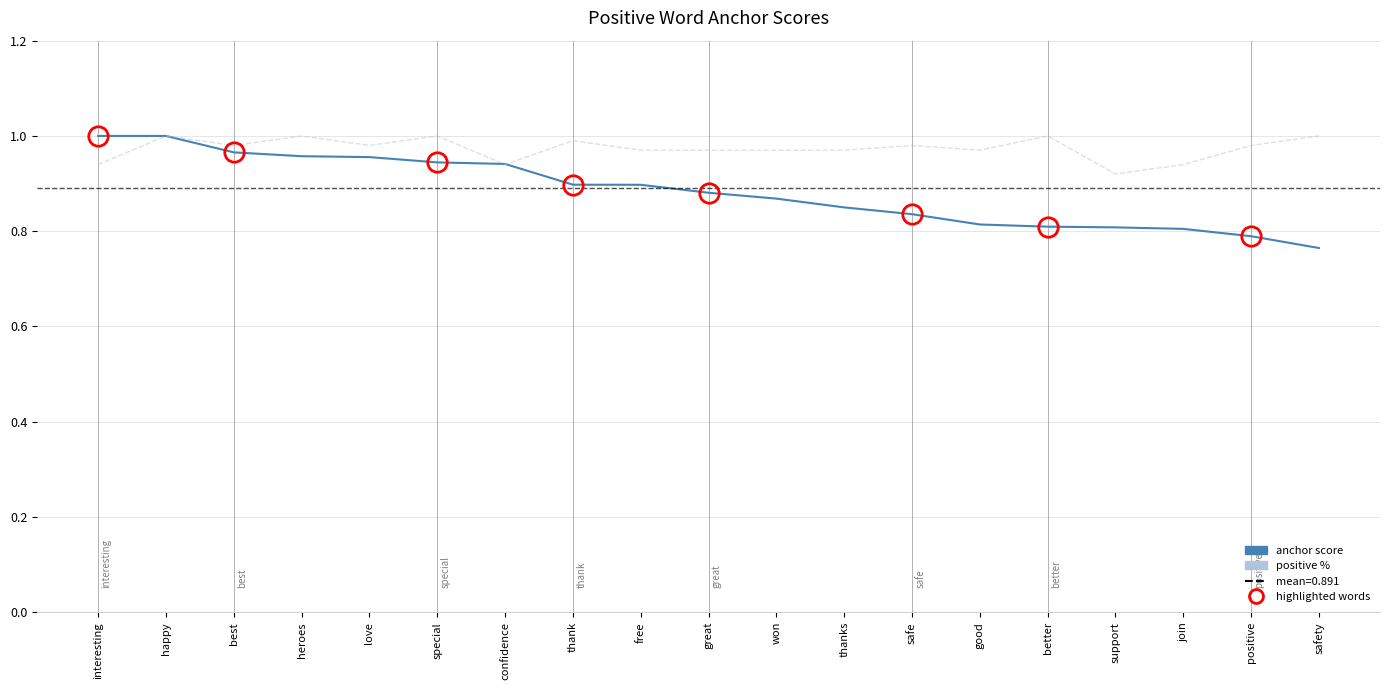

Which series has the widest spread of values?

anchor score